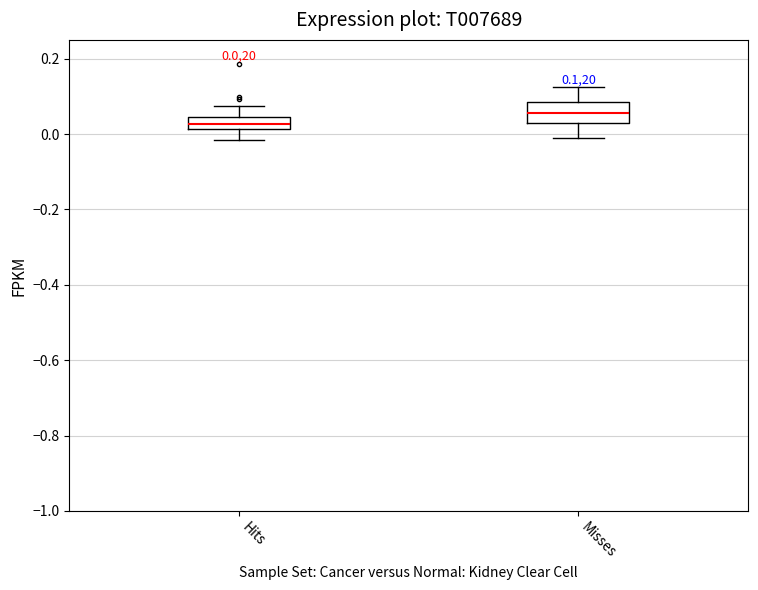

Comparing the boxes themselves (not the whiskers), which one is the tallest?

Misses